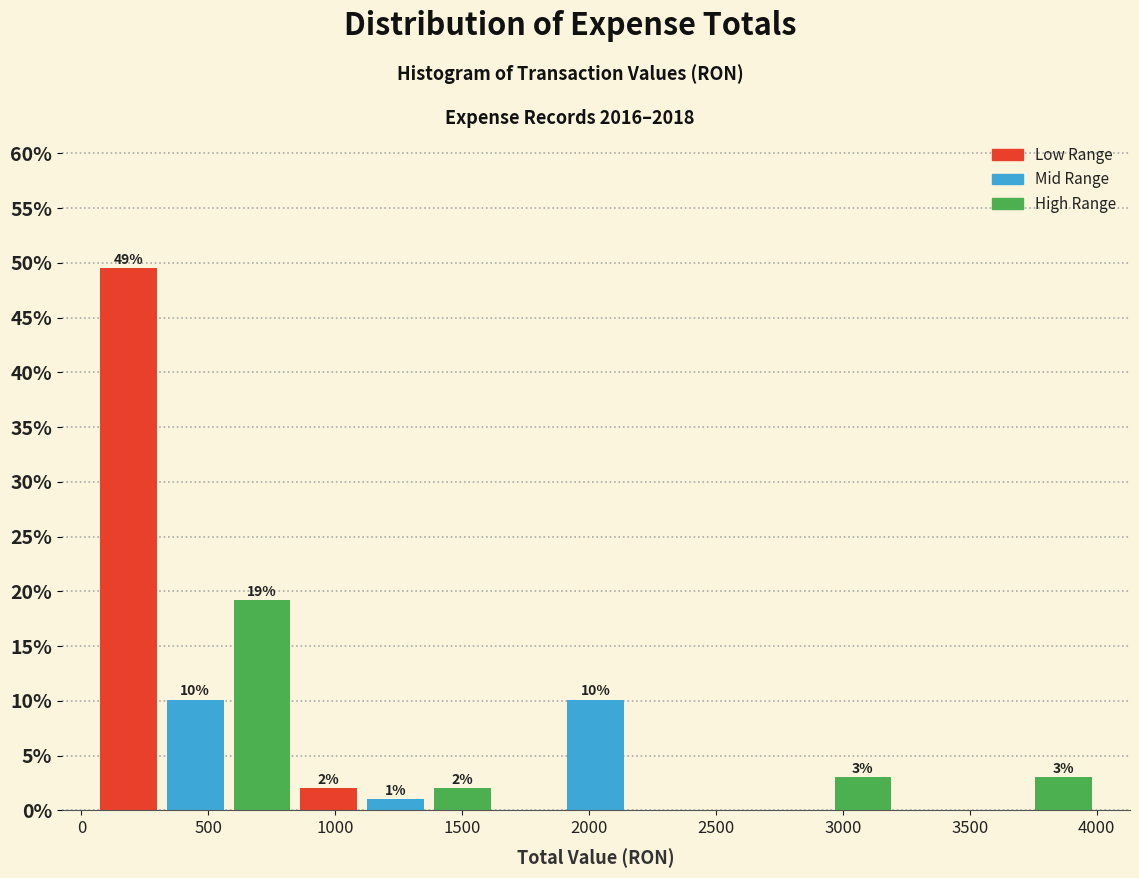

Which range on the x-axis has the tallest bar?

50 to 300